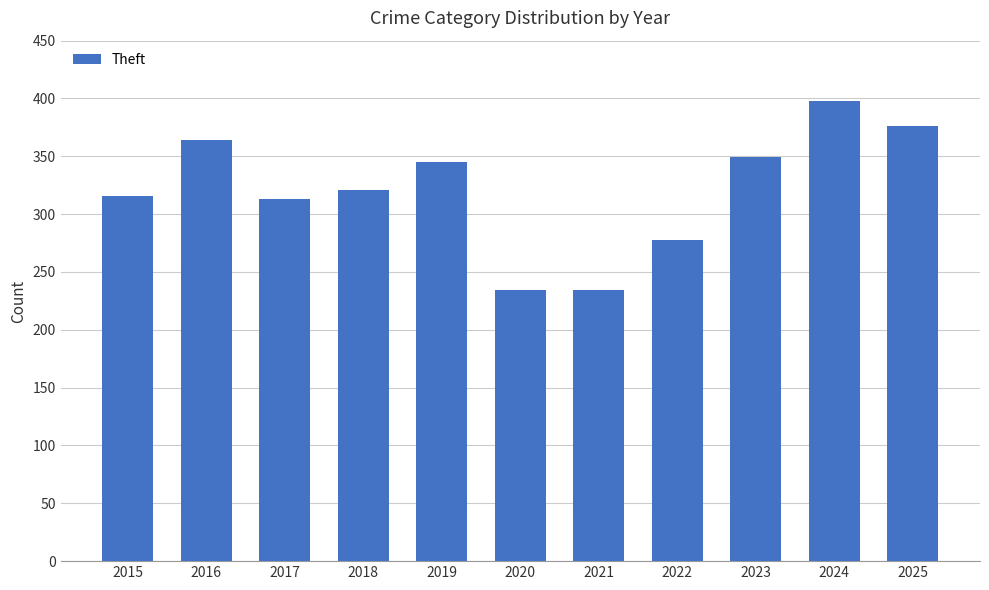

Approximately how many times larger is the value at 2021 compared to 2022?

0.8